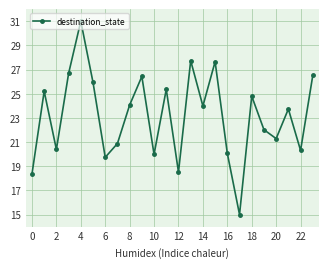

How many points are lower than both their immediate neighbors (excluding endpoints)?

8